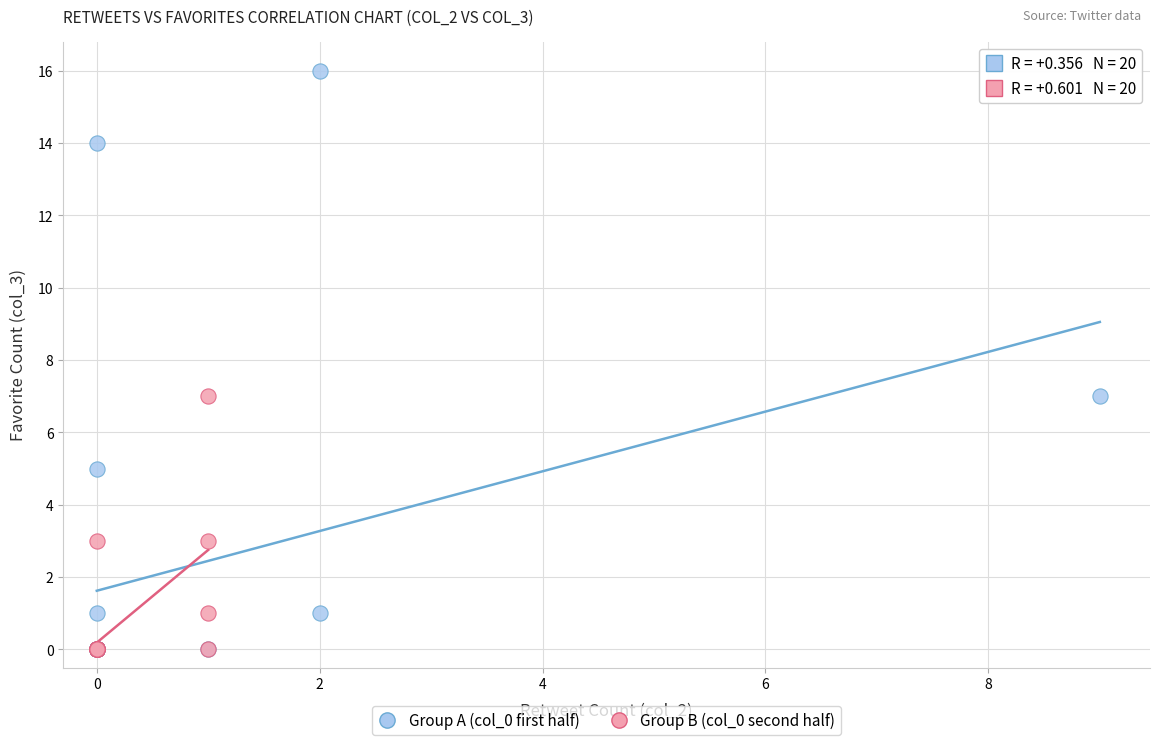

Which series reaches the maximum Y coordinate?

Group A (col_0 first half)